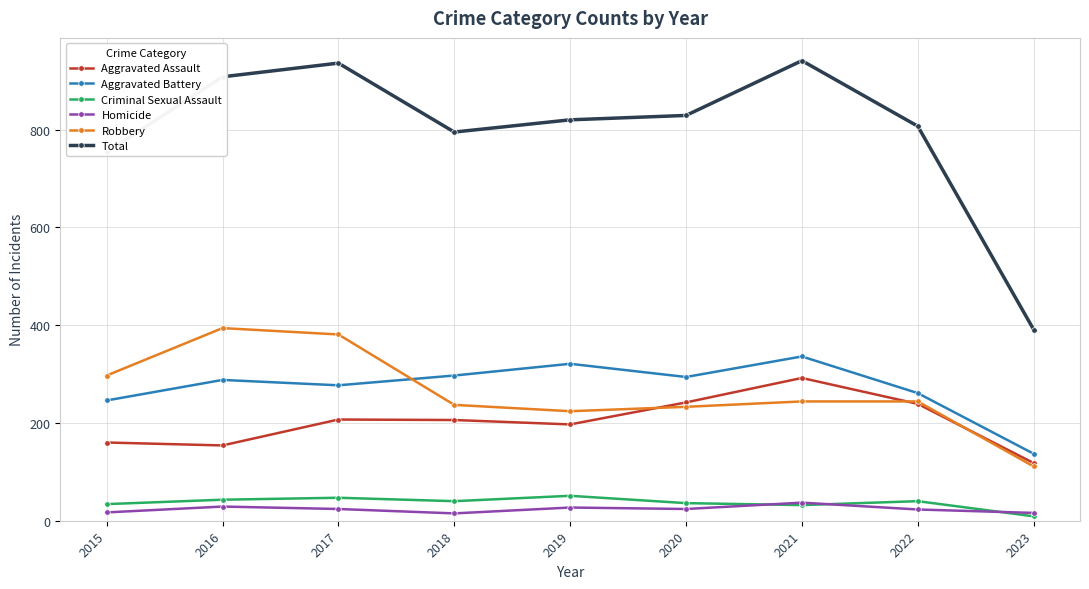

Rank the series by their maximum value, from lowest to highest.

Homicide, Criminal Sexual Assault, Aggravated Assault, Aggravated Battery, Robbery, Total